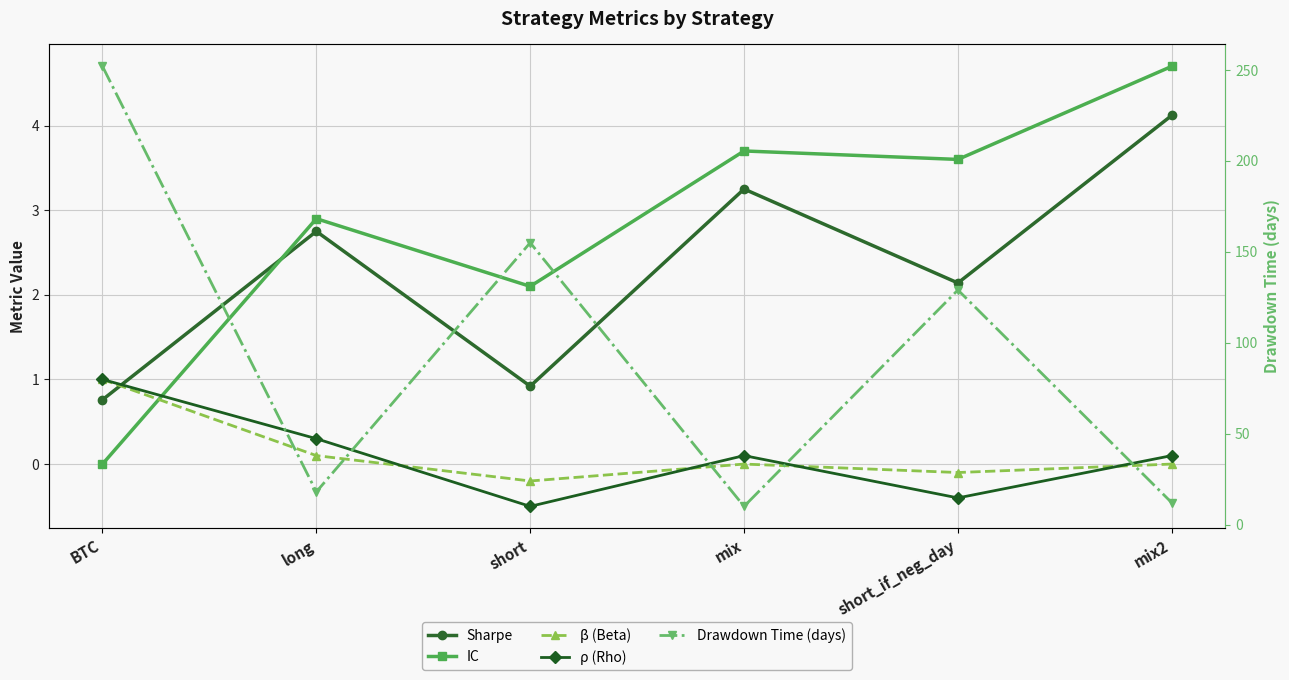

Which label corresponds to the largest value in the chart?

BTC